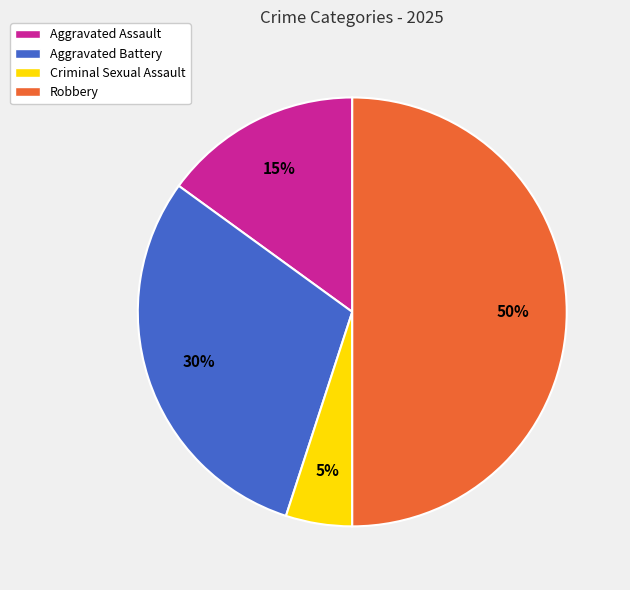

Which slice is the largest?

Robbery